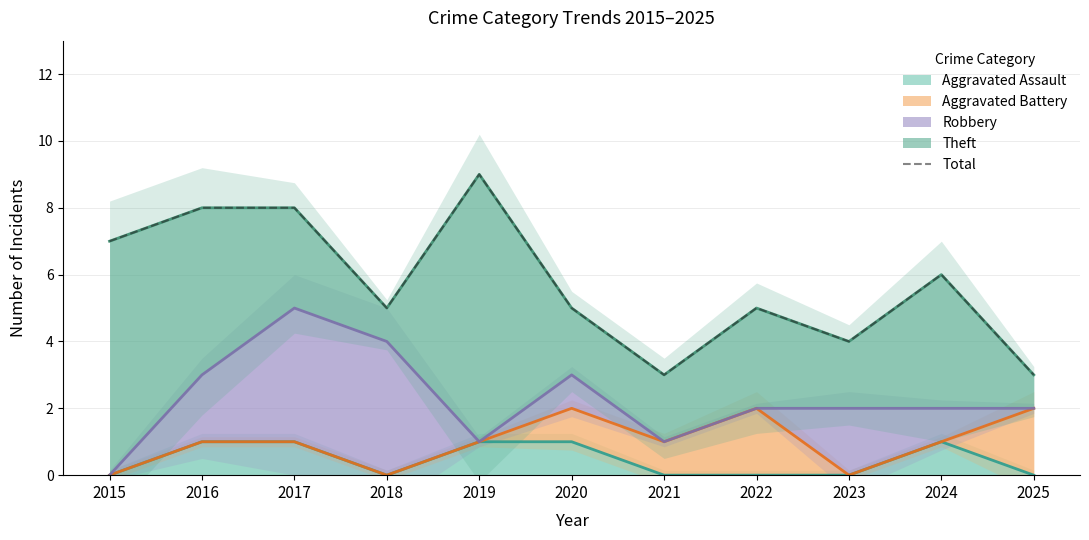

Count the number of values greater than 5.

5